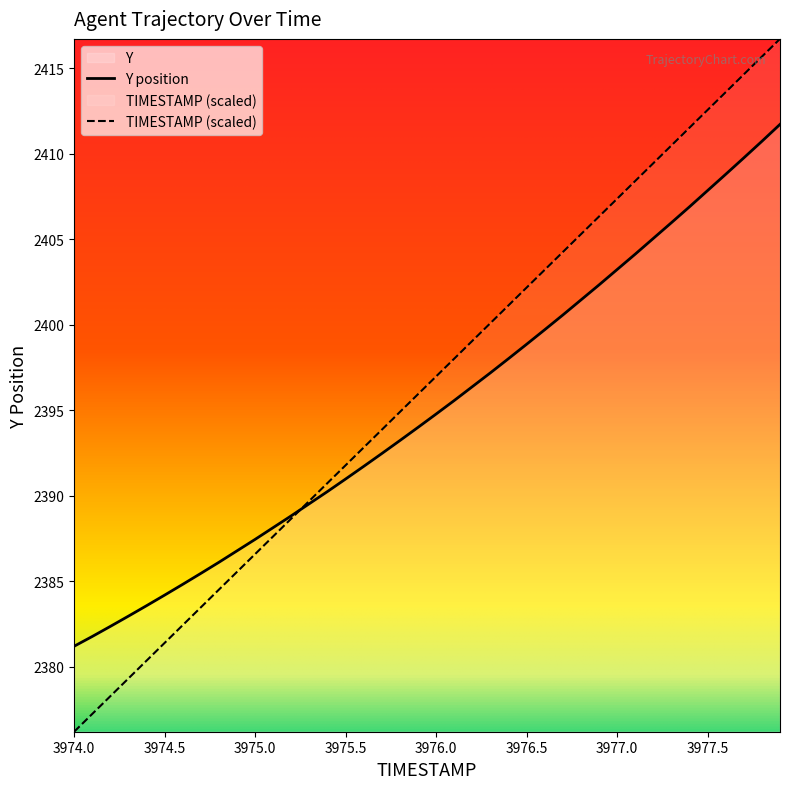

How many lines are shown in the chart?

2